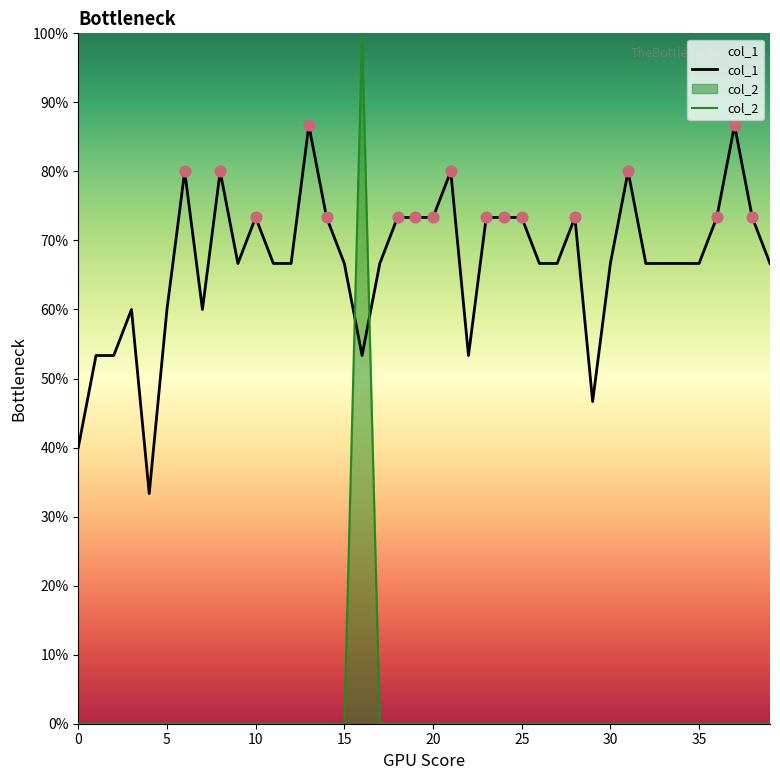

At how many categories does at least one series exceed 0?

40